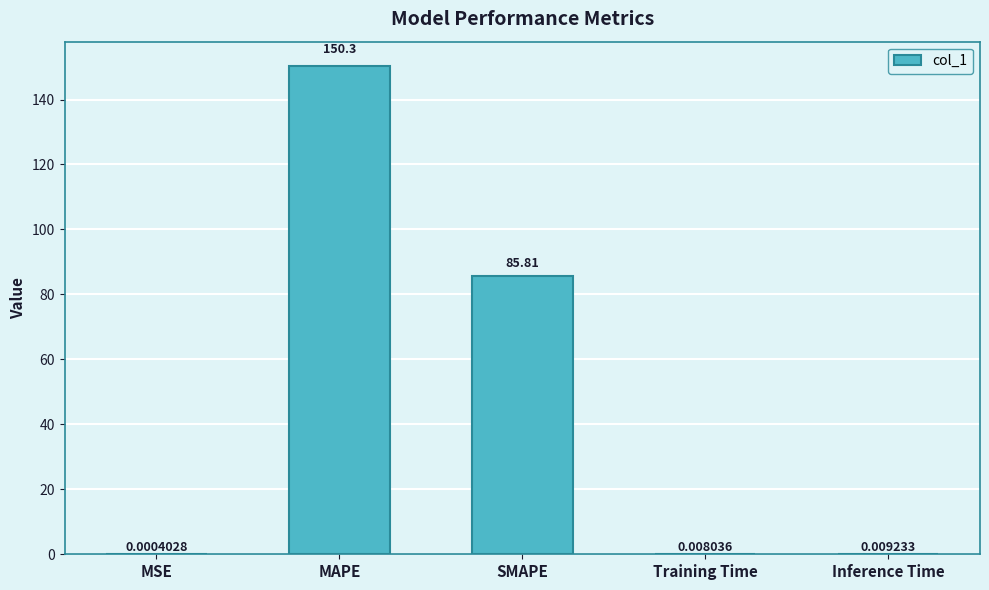

Which label corresponds to the largest value in the chart?

MAPE